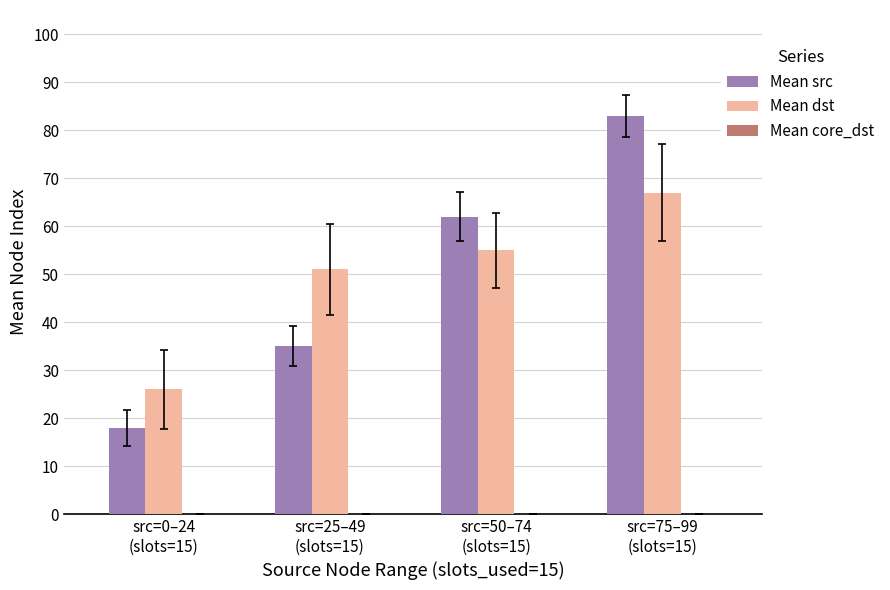

What is the average value of the Mean dst series?

50